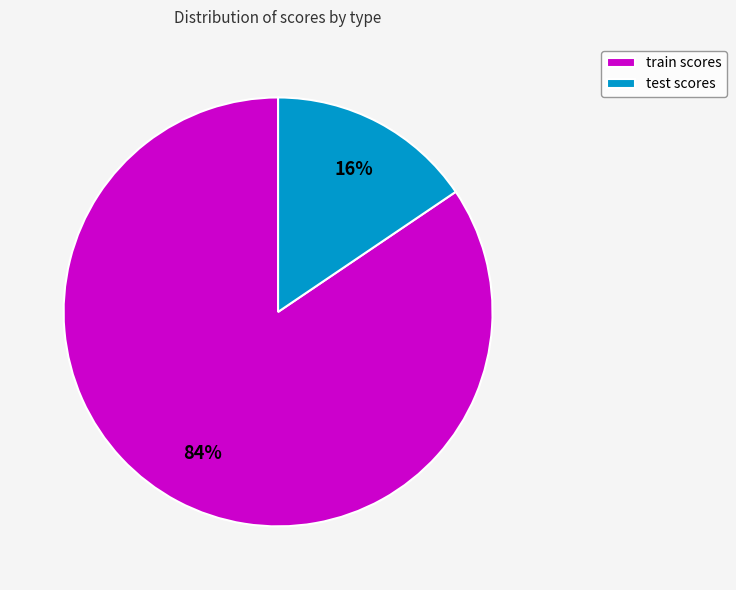

Count the number of slices in the pie.

2